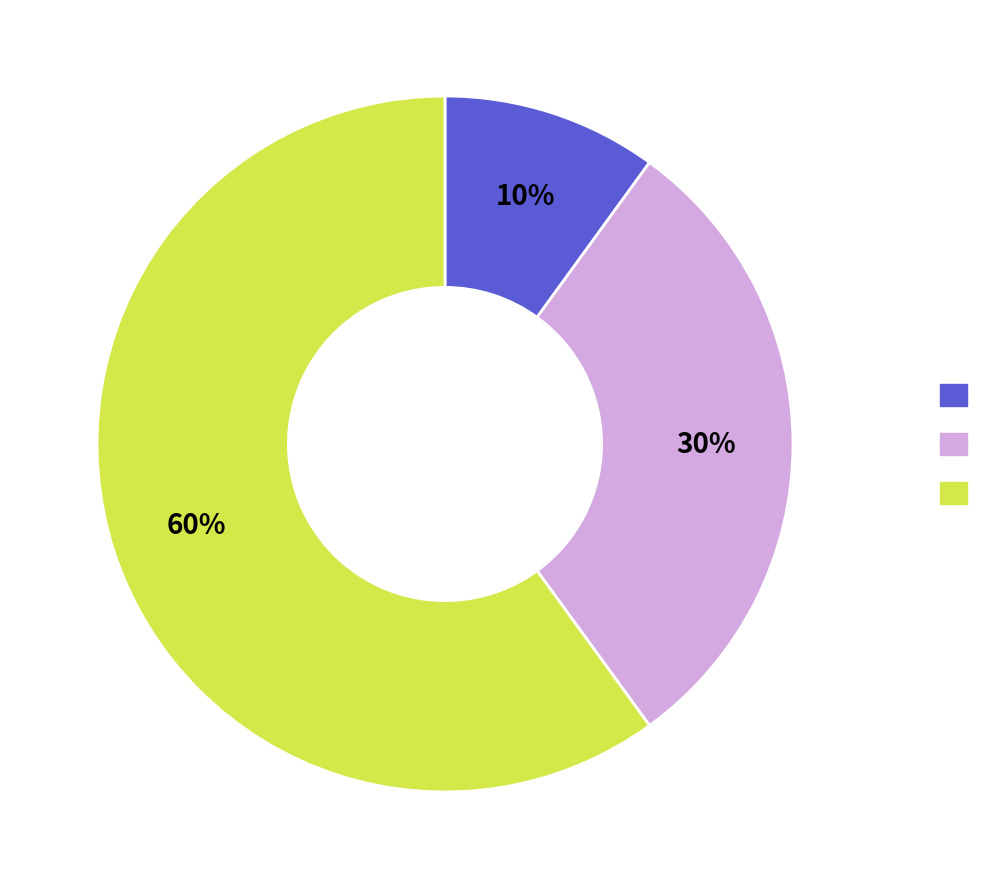

To the nearest percent, what is the average slice percentage?

33%